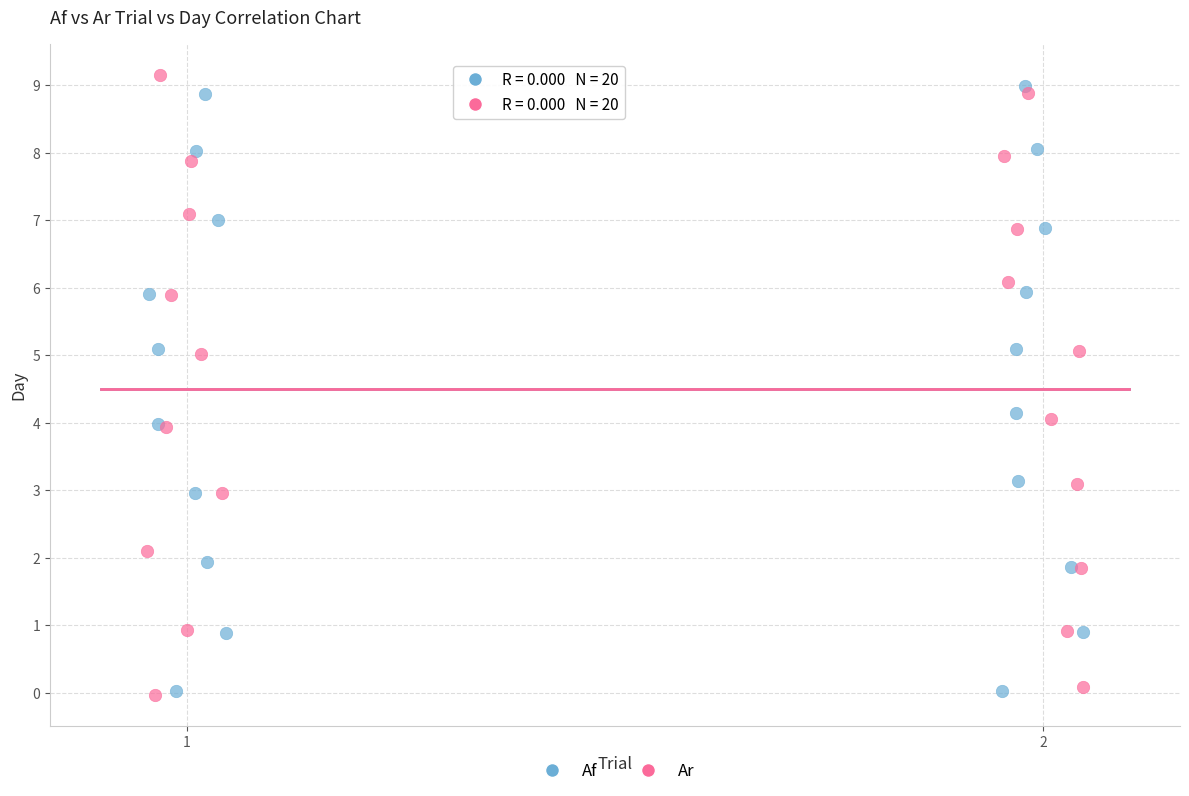

What are all the series names shown in the legend?

Af, Ar